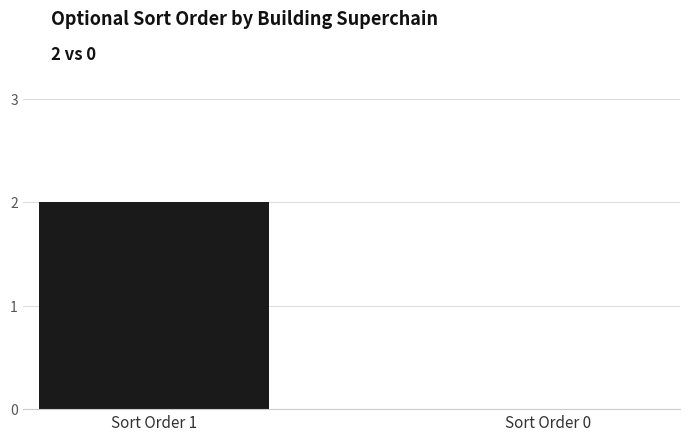

Reading right to left, transcribe all the data shown in this chart.

Sort Order 0=0	Sort Order 1=2